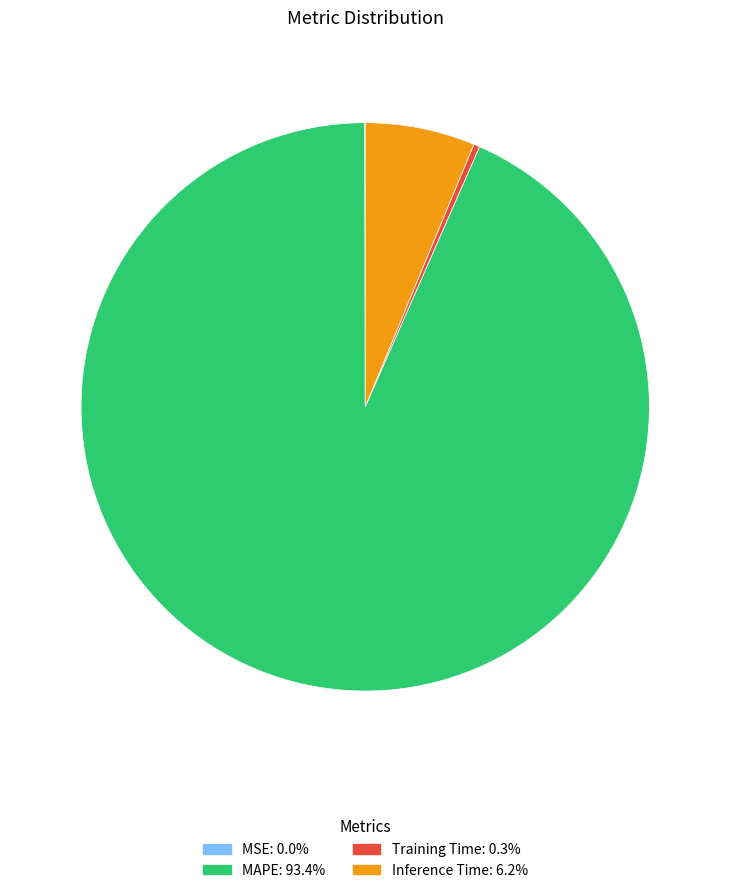

What is the largest slice in the pie chart?

MAPE